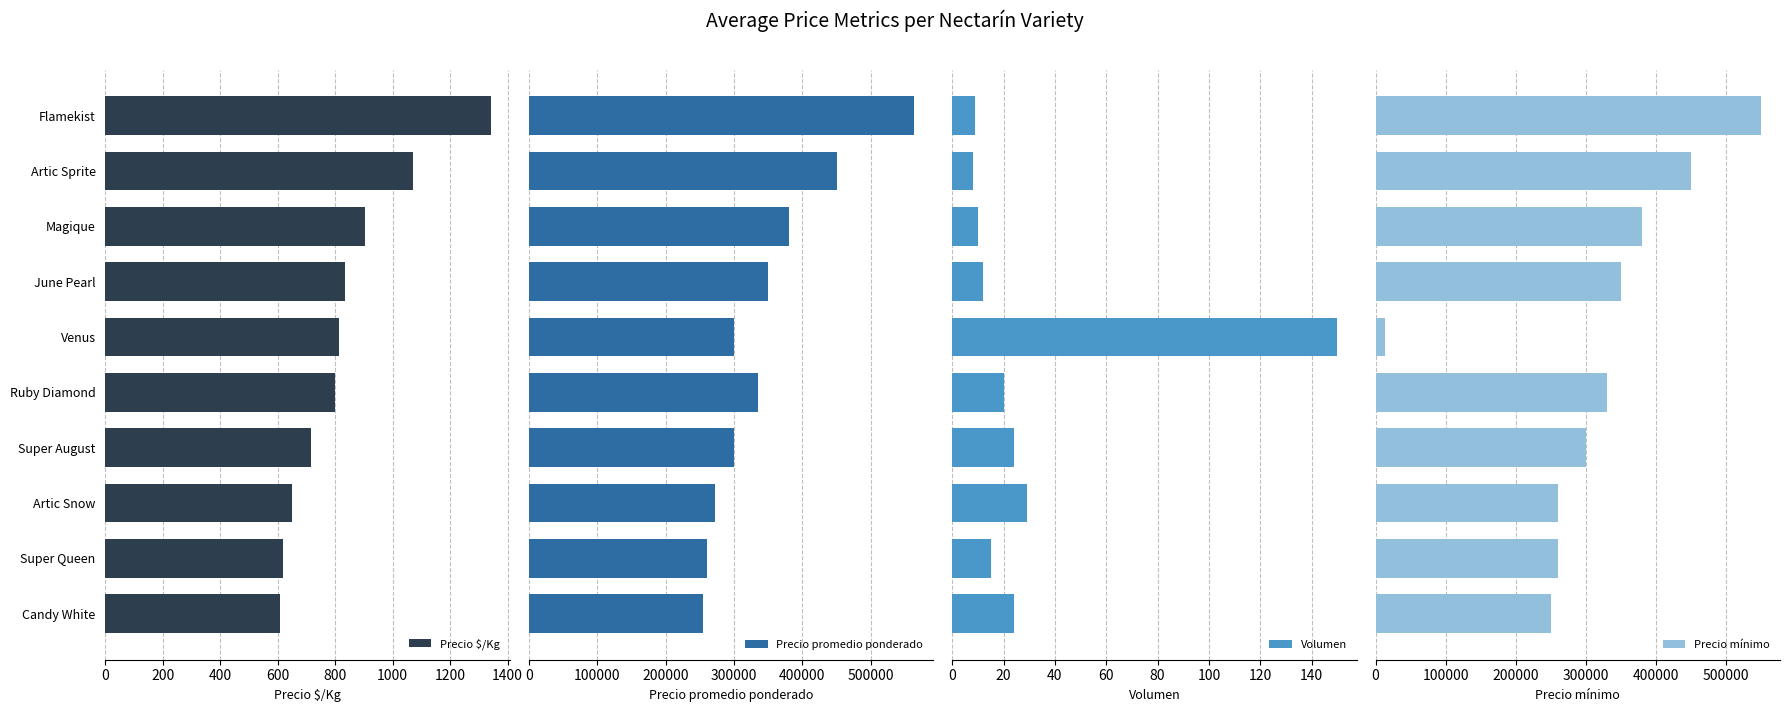

The value of Precio $/Kg at Candy White is 1041. True or false?

False